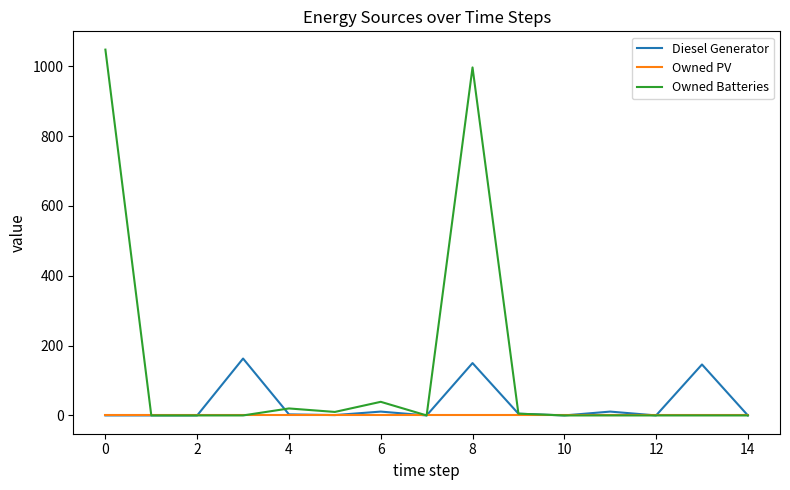

Count the number of data series in this chart.

3